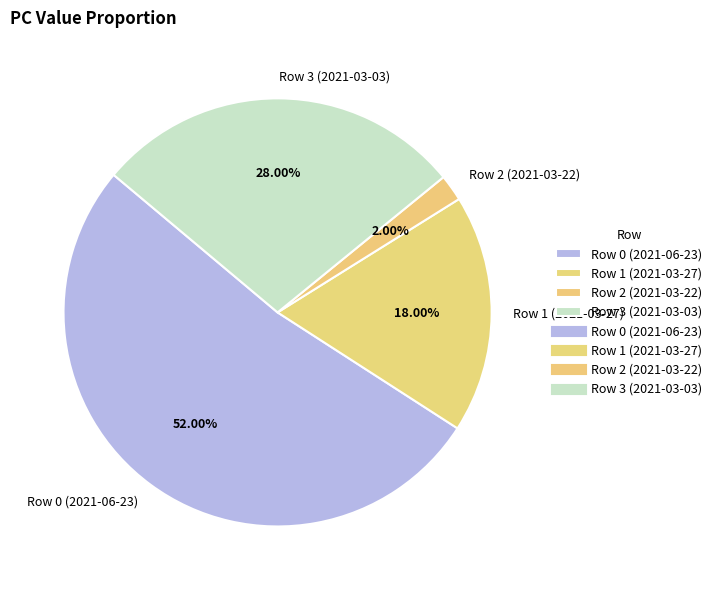

Is it true that Row 2 (2021-03-22) is 13% of the pie?

False